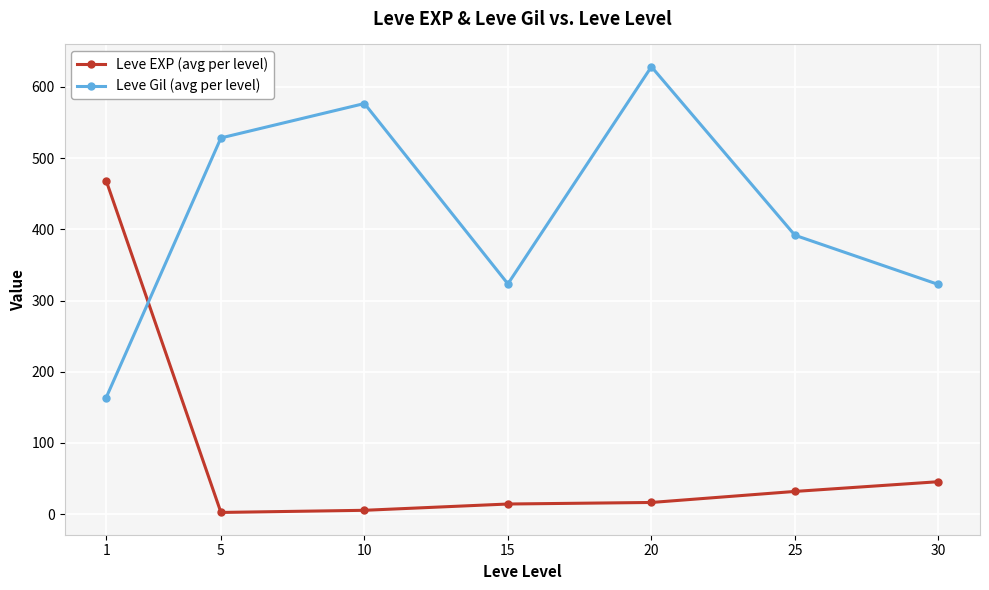

How many data points in Leve Gil (avg per level) are less than 391?

3